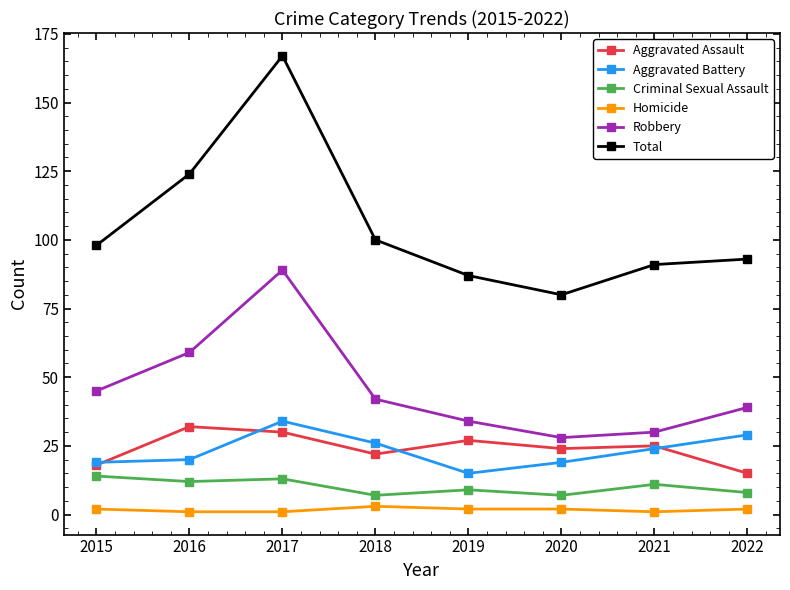

At which category does Robbery reach its first local peak?

2017